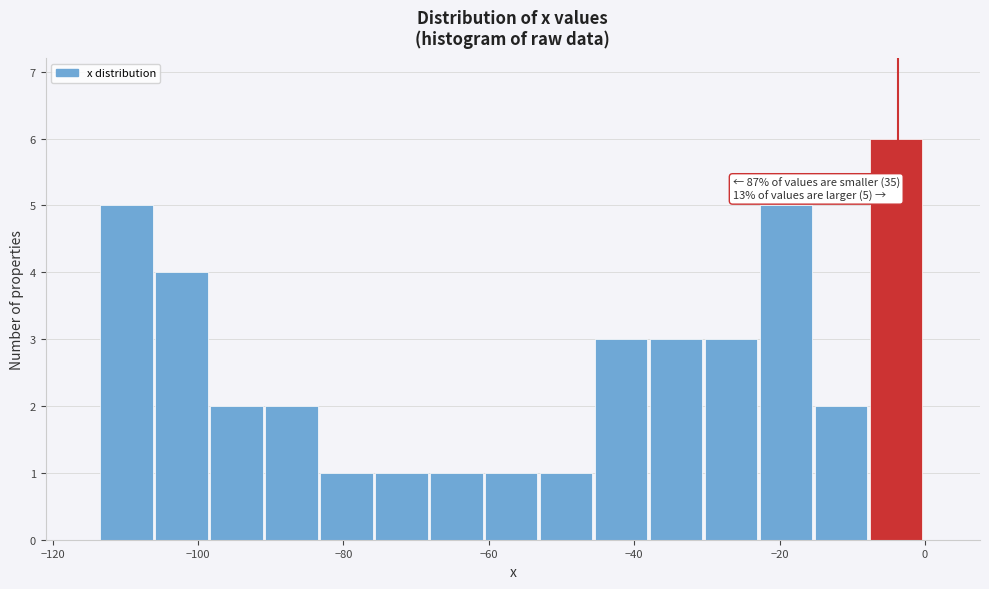

Read against the x-axis, roughly where is the centre of the tallest bar?

-4